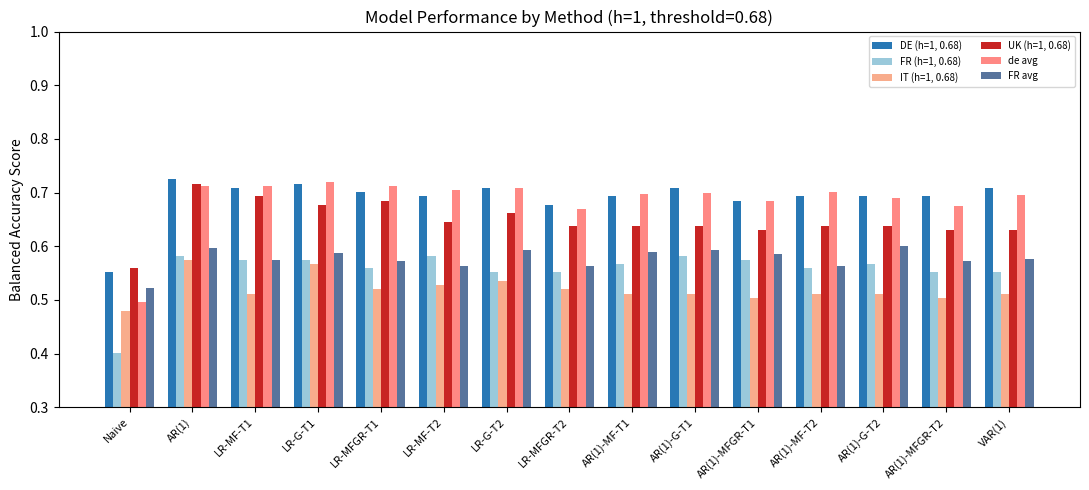

At how many categories does at least one series exceed 0?

15